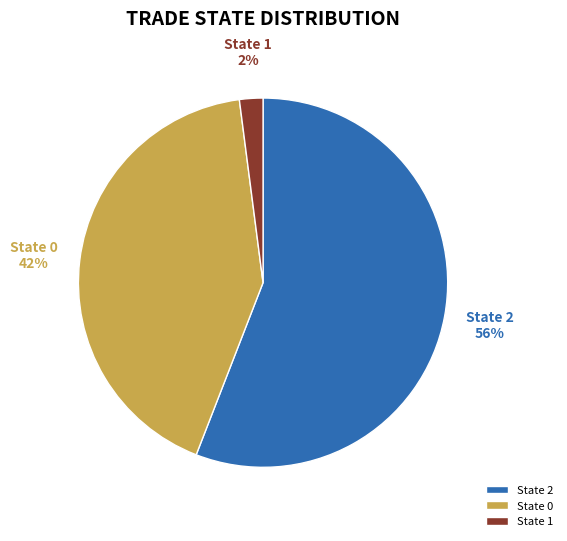

Count the number of slices in the pie.

3